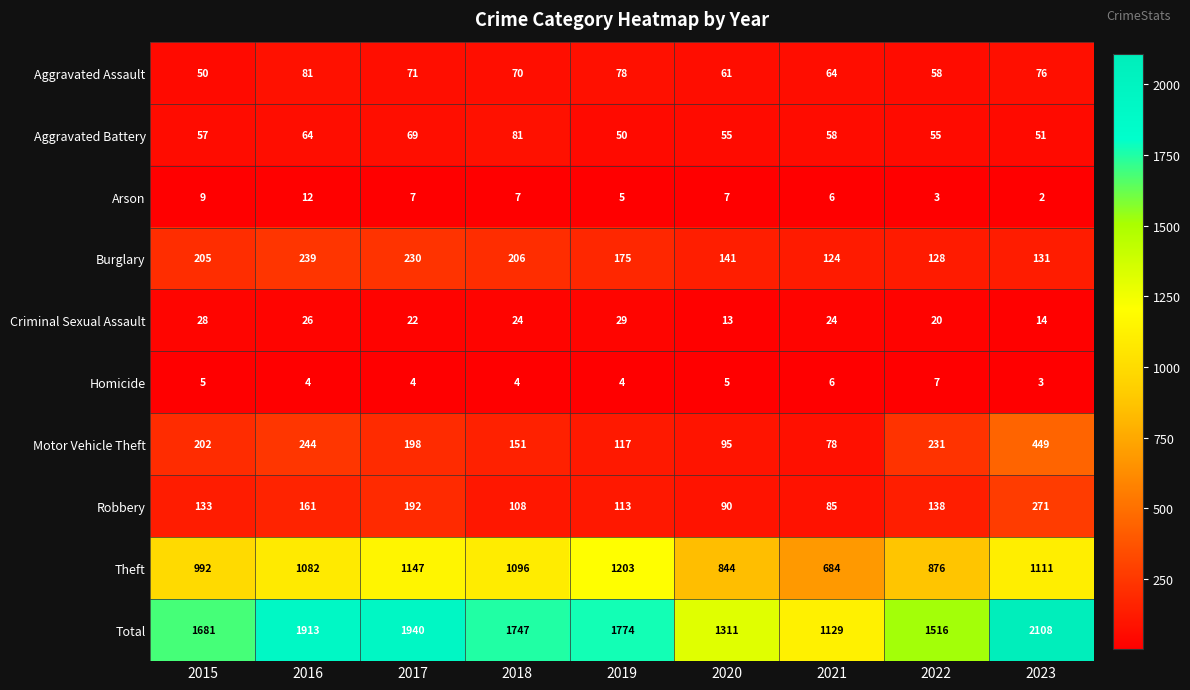

Which series has the largest range (max minus min)?

Total